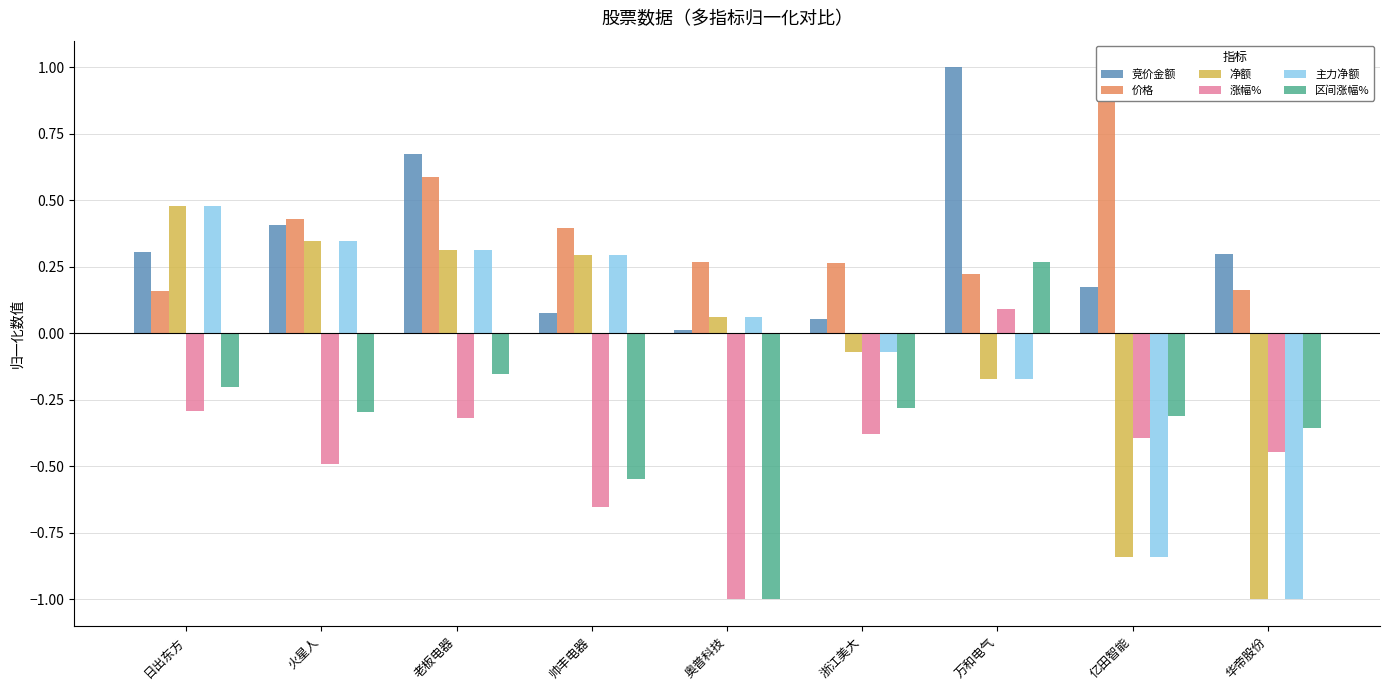

What is the label of the 5th bar from the right?

奥普科技